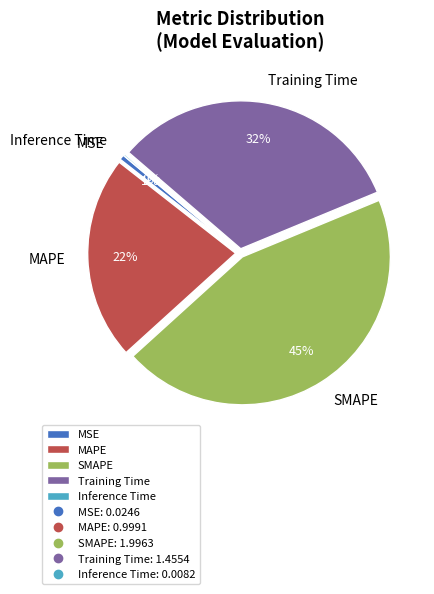

To the nearest percent, what is the average slice percentage?

20%